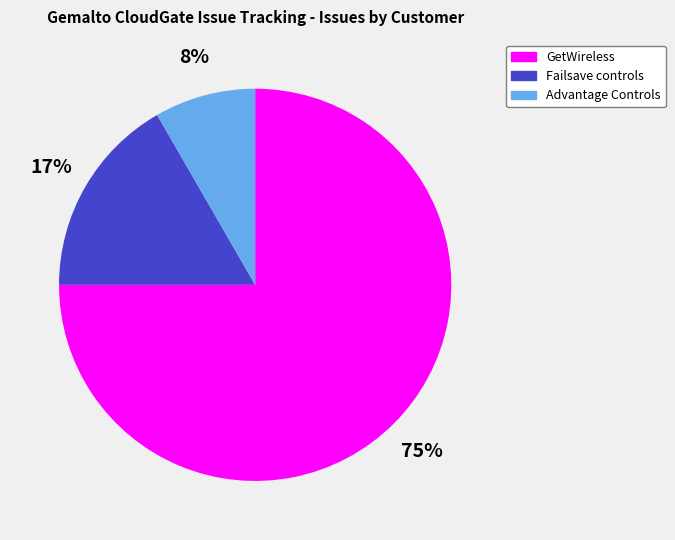

What is the ratio of the value at Advantage Controls to the value at Failsave controls?

0.5